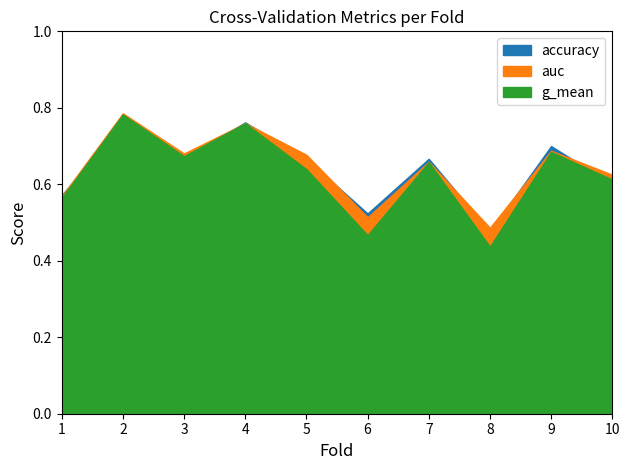

What is the lowest value of the g_mean series?

0.4